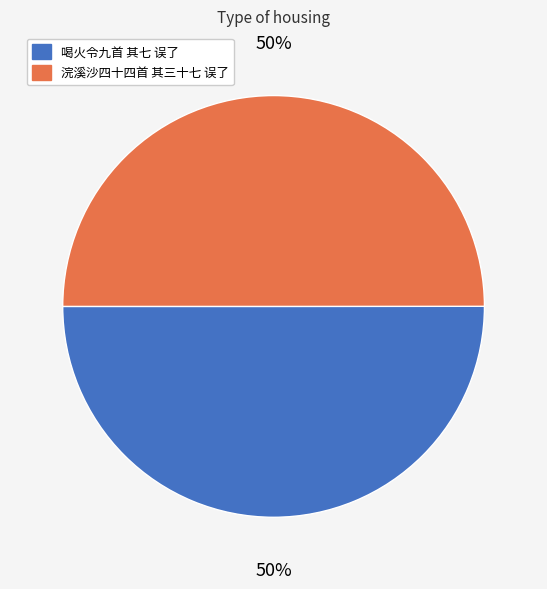

Do 喝火令九首 其七 误了 and 浣溪沙四十四首 其三十七 误了 together represent more than half of the pie?

Yes